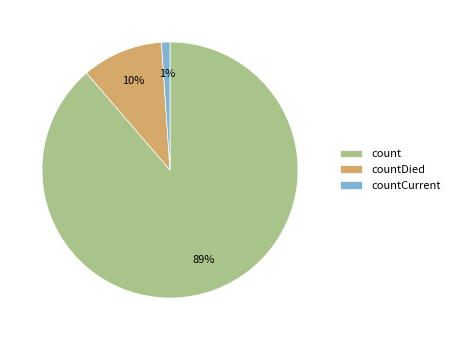

Rank the categories by value from highest to lowest.

count, countDied, countCurrent